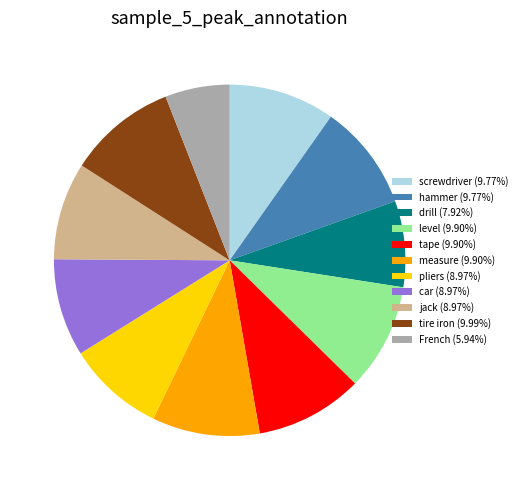

How many slices are in this pie chart?

11